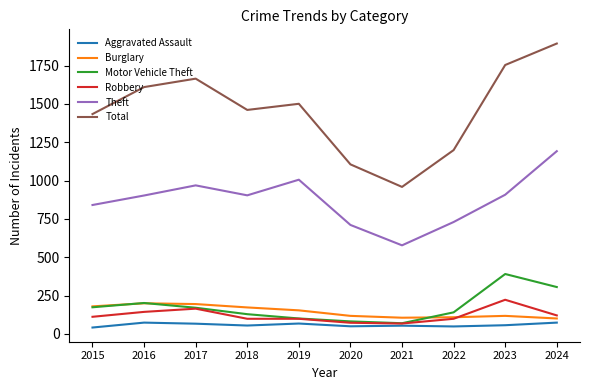

What is the lowest value of the Robbery series?

68